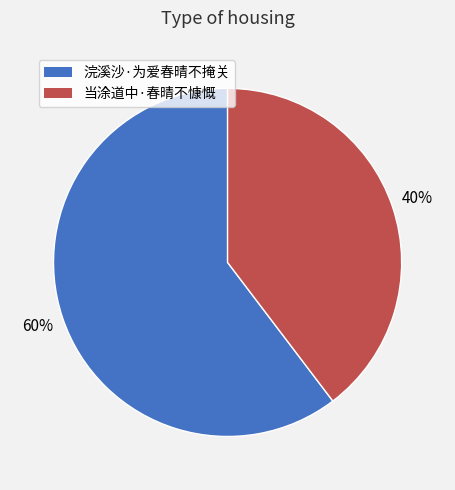

Does any single category account for the majority?

Yes